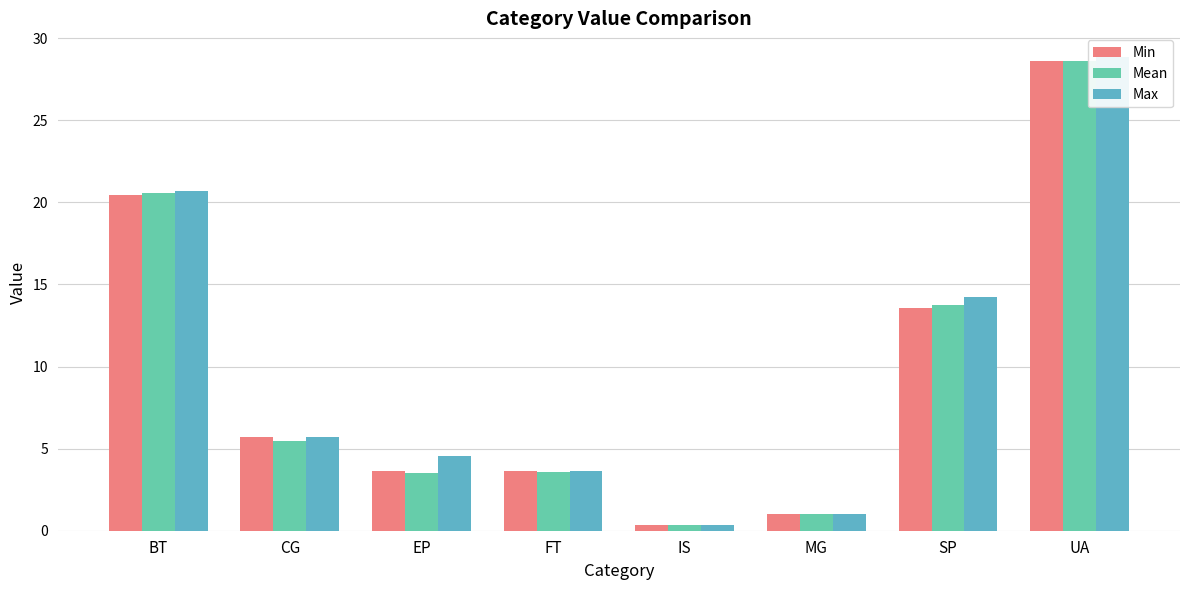

What position from the left is SP?

7